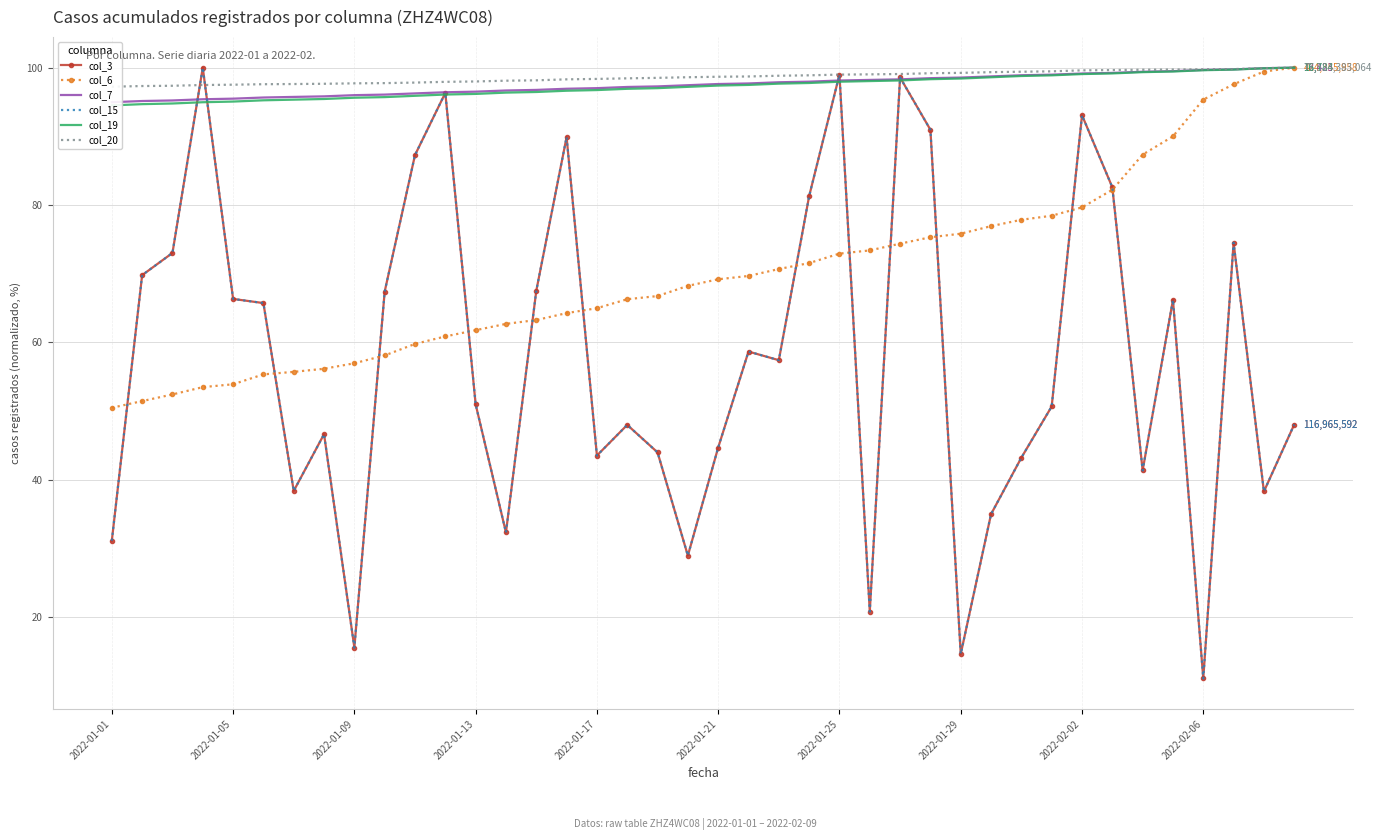

How many lines are shown in the chart?

6